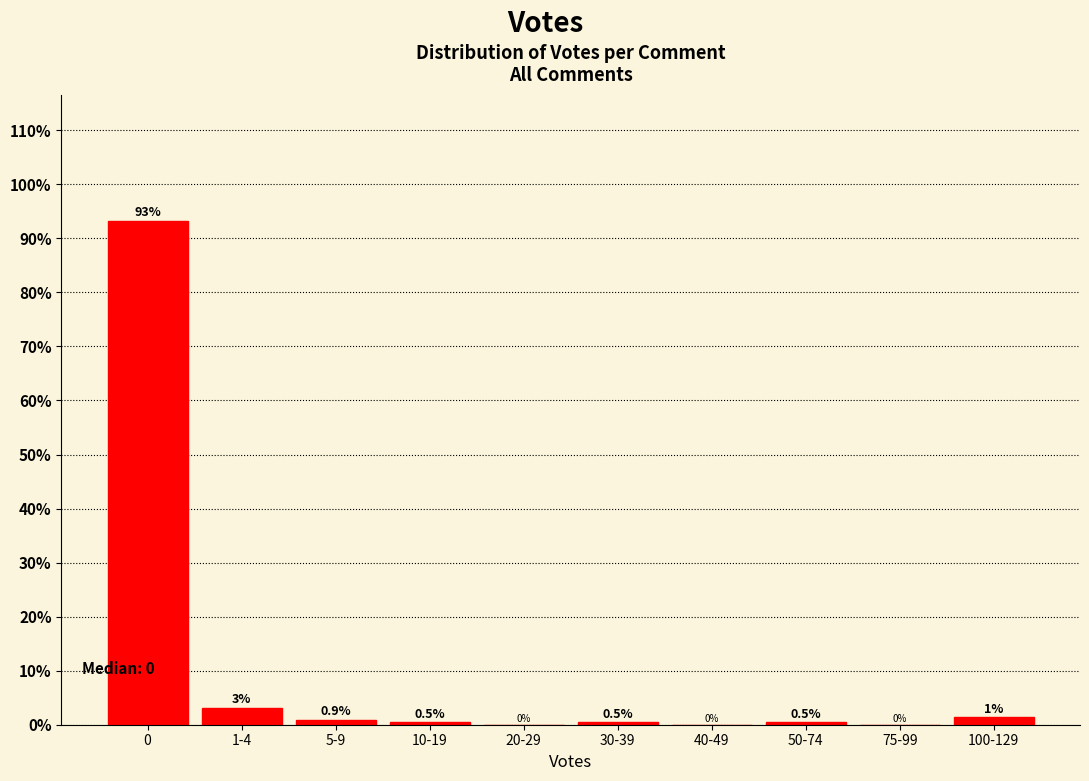

Read the value at 30-39.

0.5